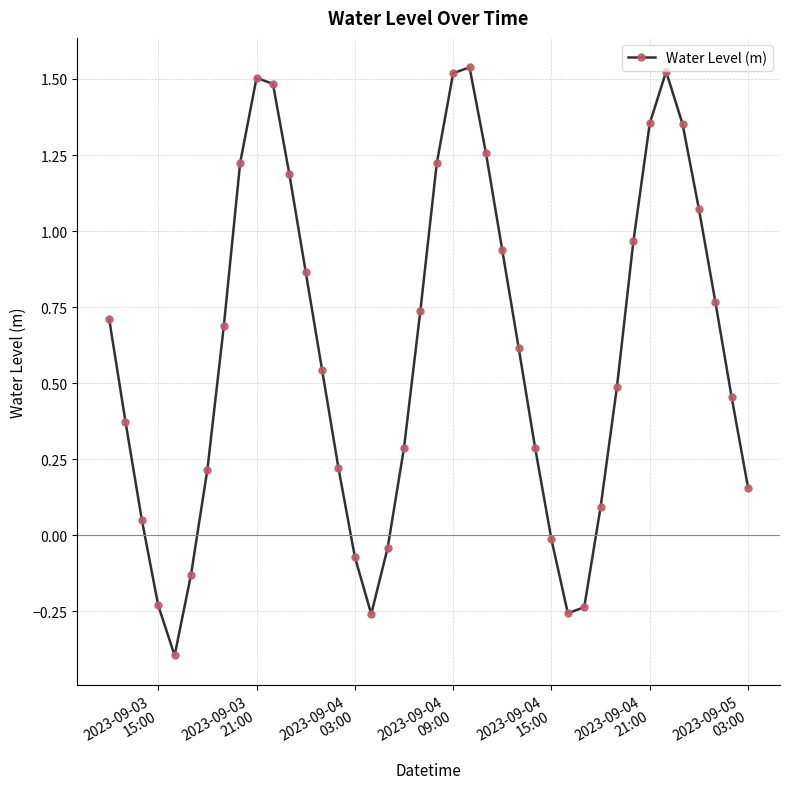

How many lines are shown in the chart?

1